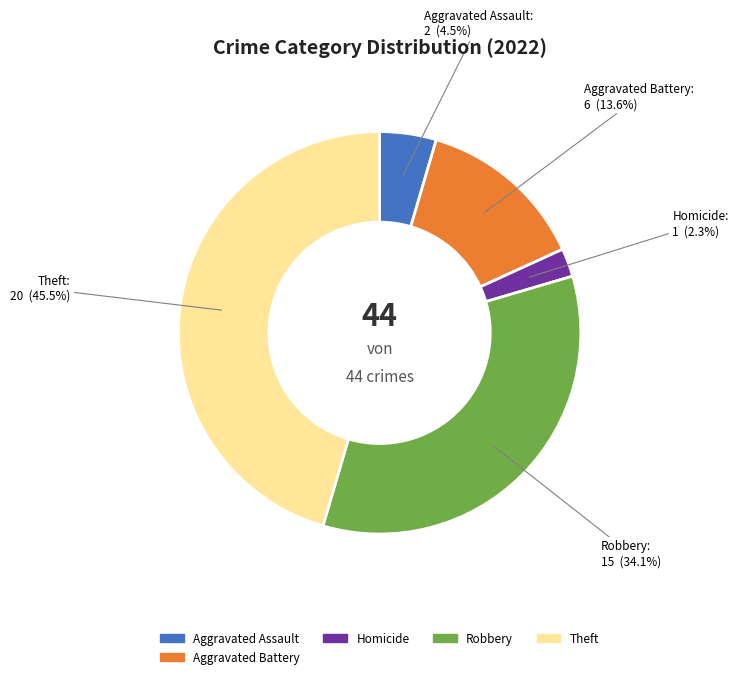

Does any single category account for the majority?

No